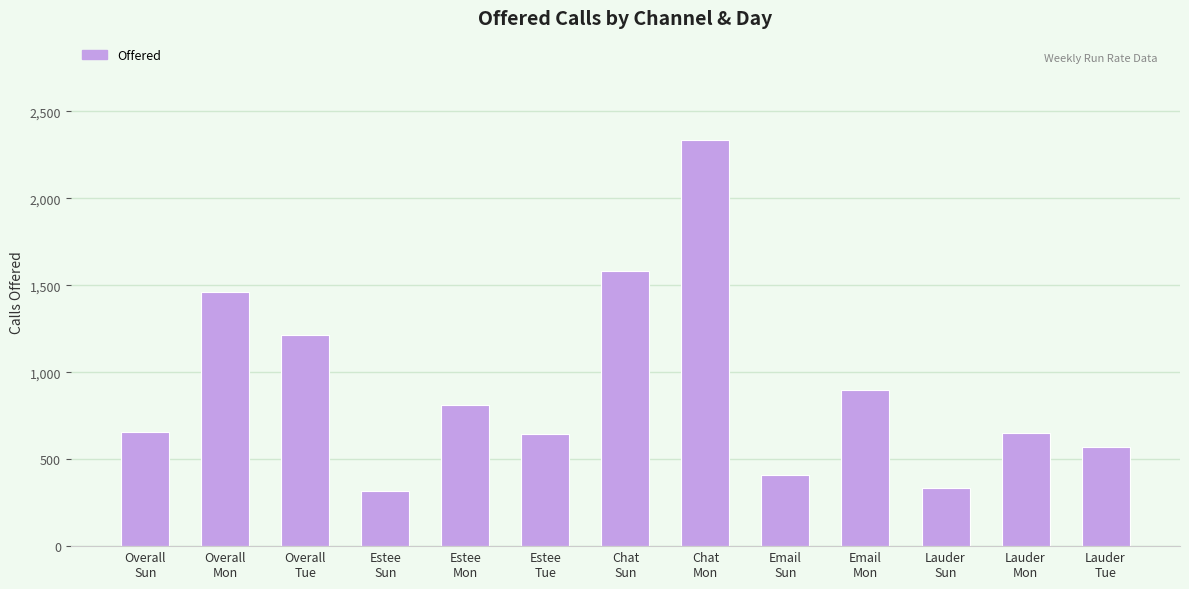

What is the difference between the maximum and minimum values?

2019